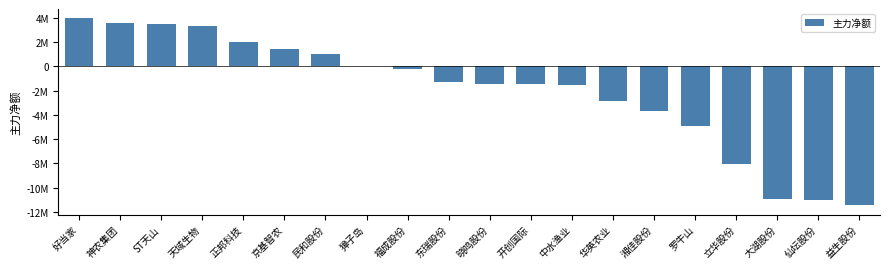

What is the sum of the values at 大湖股份 and 湘佳股份?

-14639853